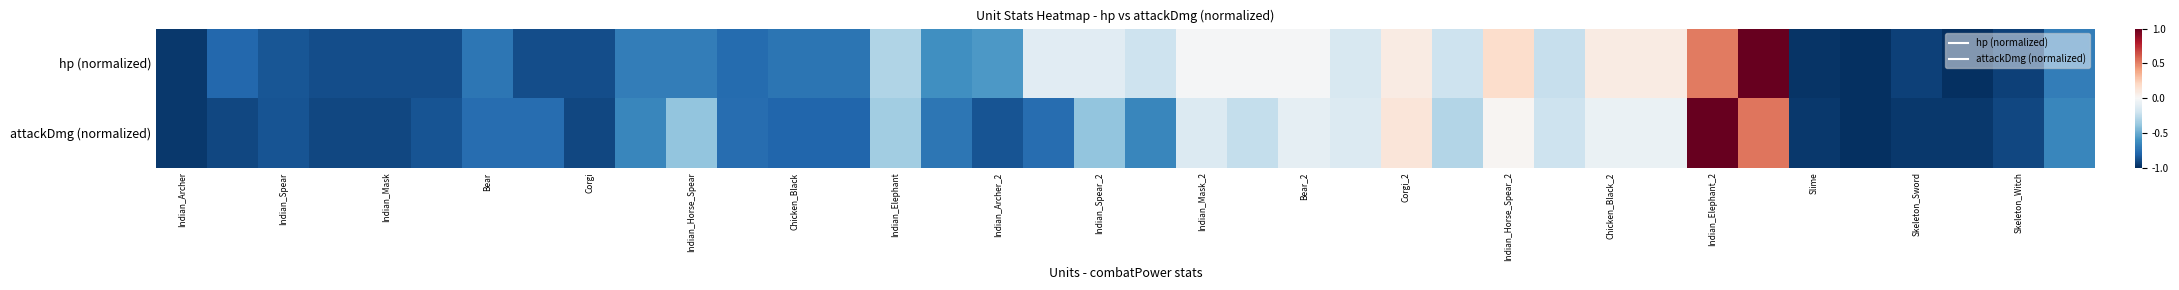

Which series has the largest total across all categories?

hp (normalized)